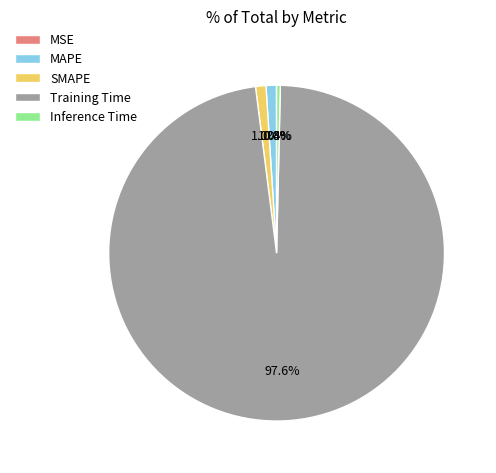

Which has a higher value, Inference Time or Training Time?

Training Time